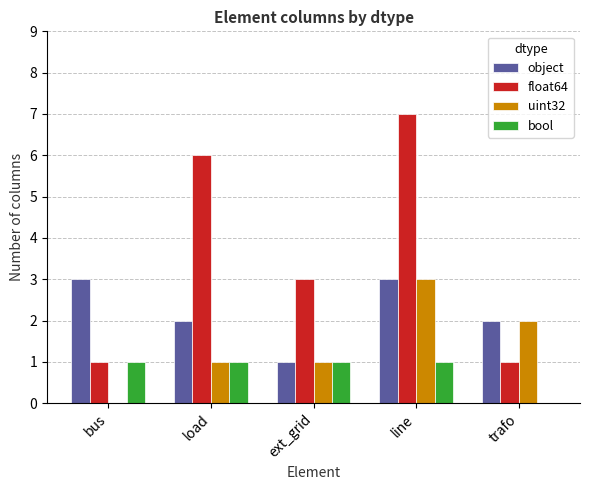

Which series has the largest total across all categories?

float64